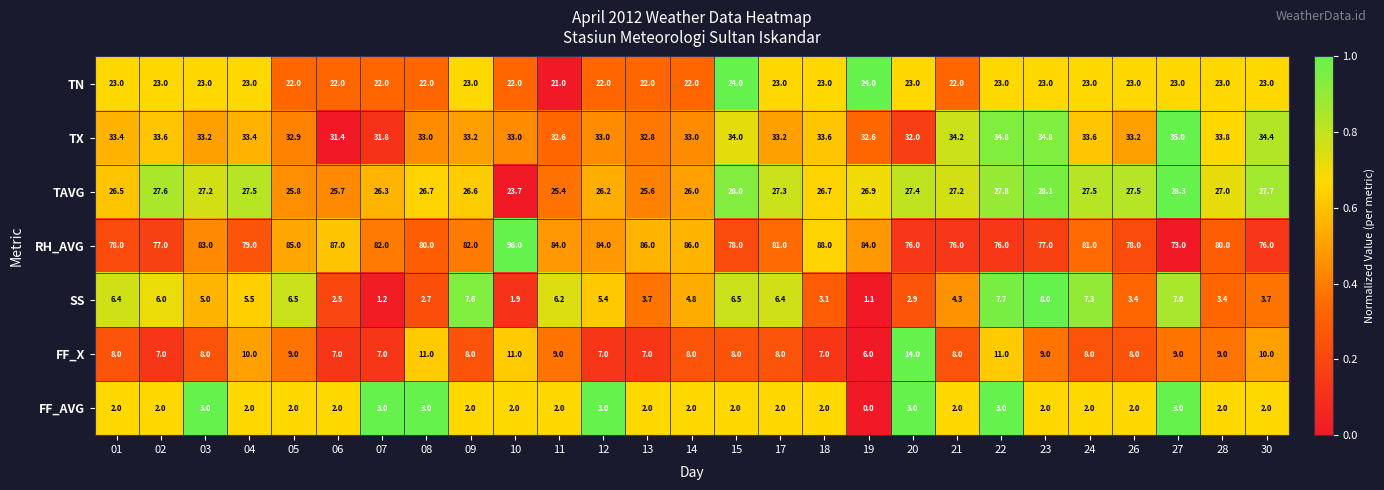

What is the greatest value displayed?

96.0